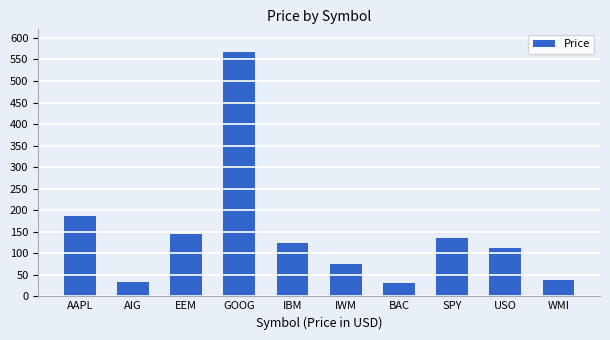

What is the approximate value at SPY?

136.4